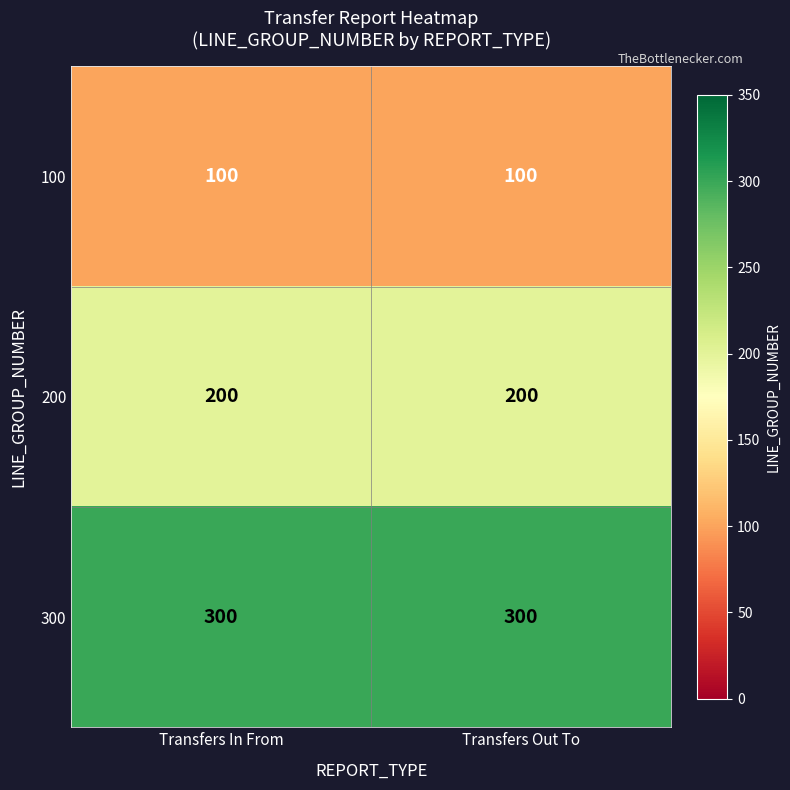

What is the highest value of the 200 series?

200